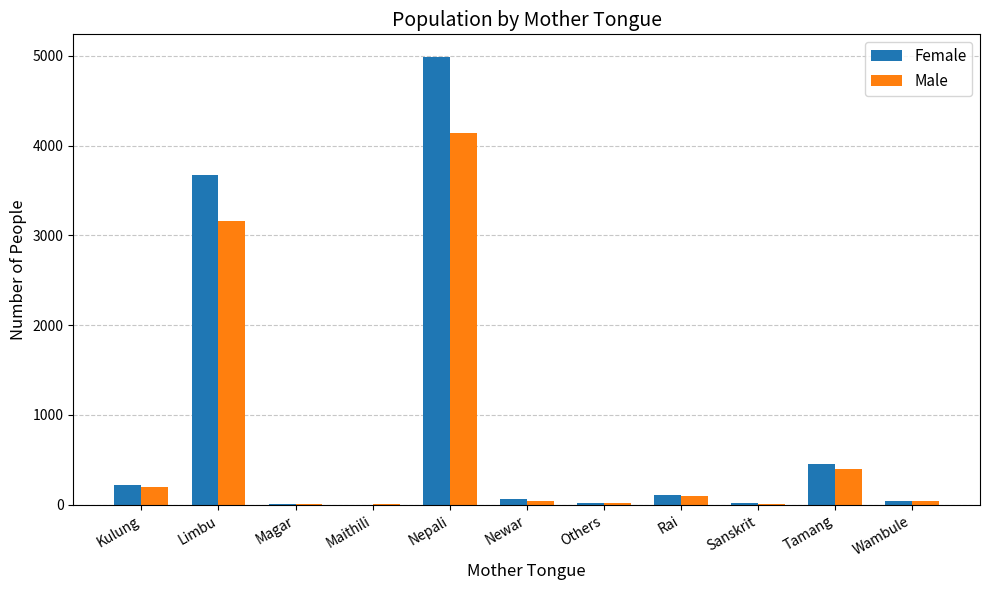

True or false: Female has a value of 3668 at Limbu.

True